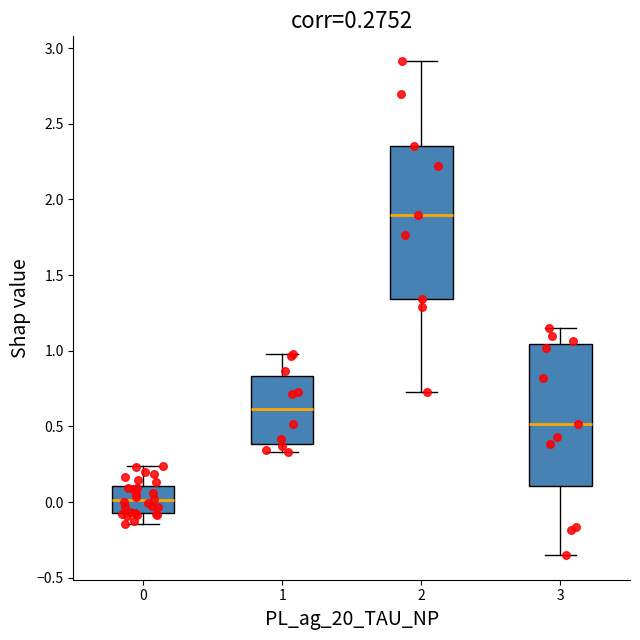

Which box has the highest median line?

2